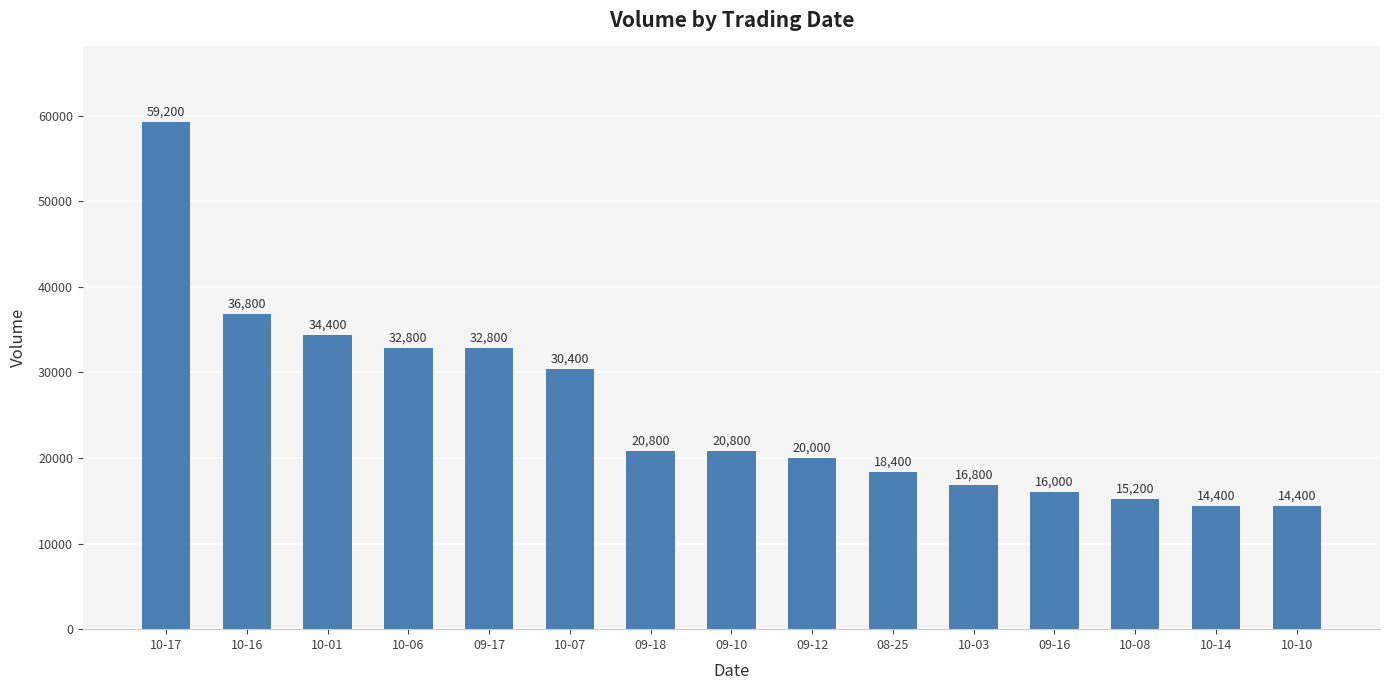

What is the change in value from 10-03 to 10-08?

-1600